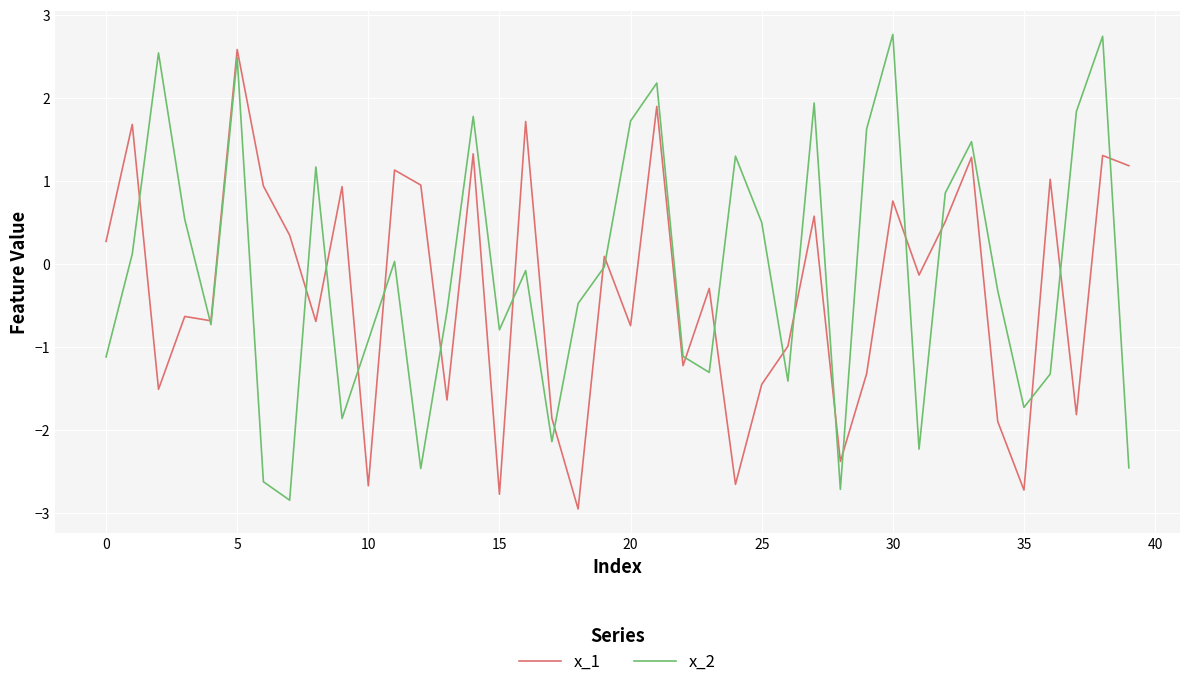

What is the smallest value displayed?

-3.0